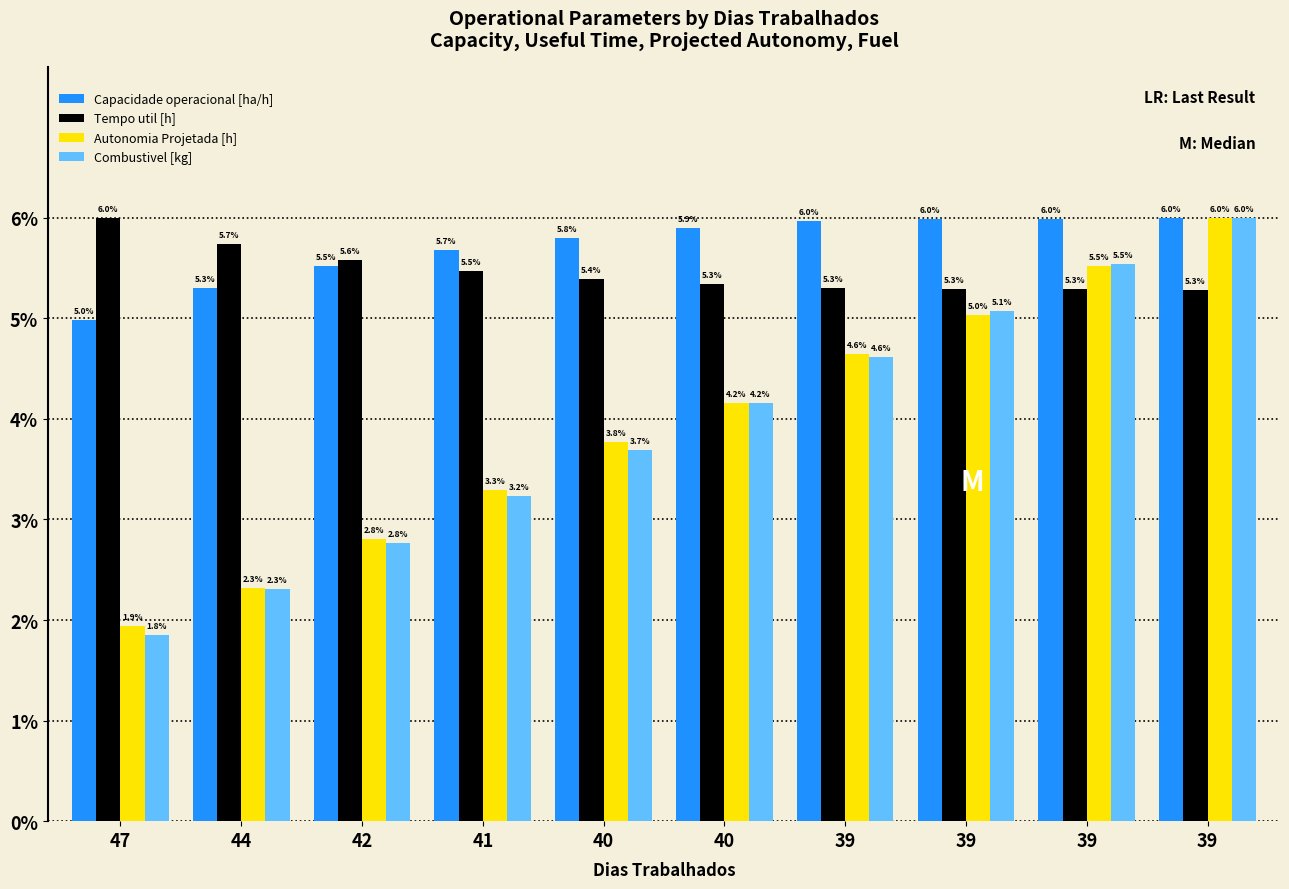

What is the value of the Capacidade operacional [ha/h] bar at the 10th from the left?

6.0